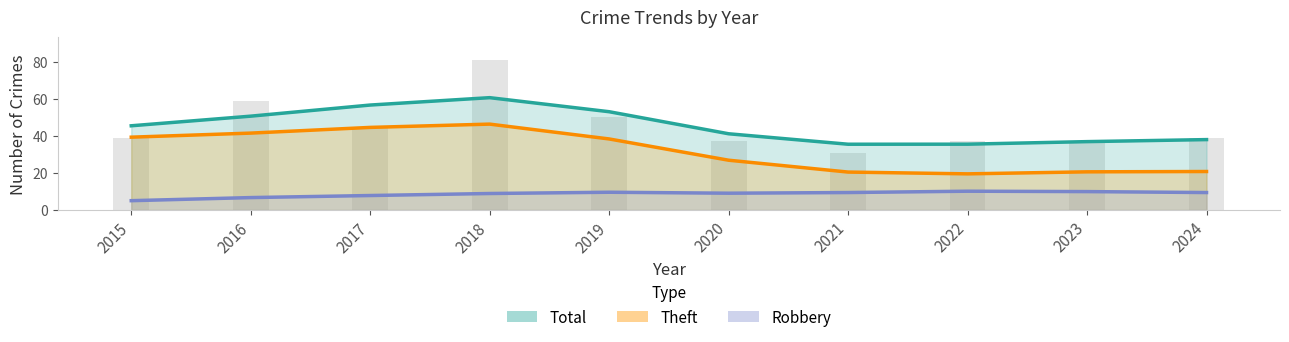

At which label does Robbery reach its peak?

2022